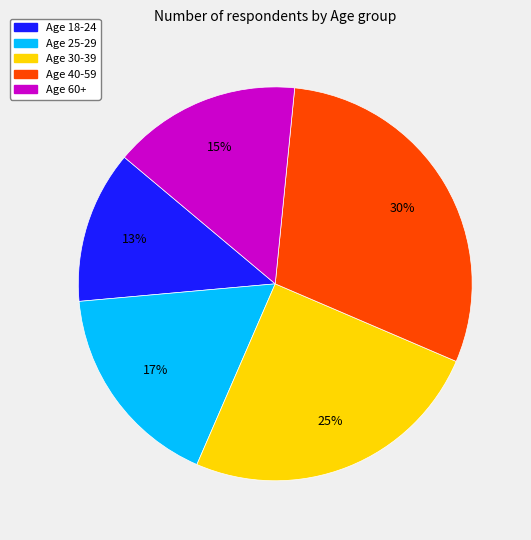

Combined, do Age 30-39 and Age 60+ account for over 50%?

No